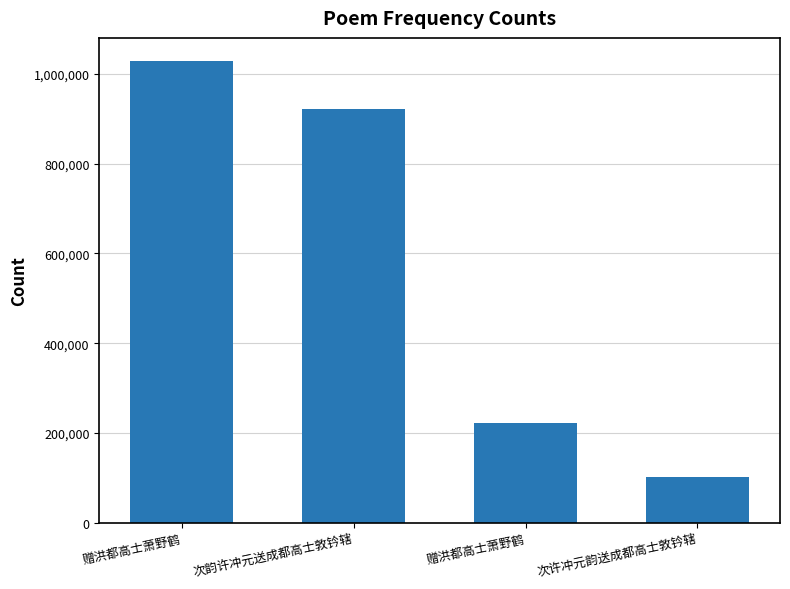

How many categories are shown in the chart?

4